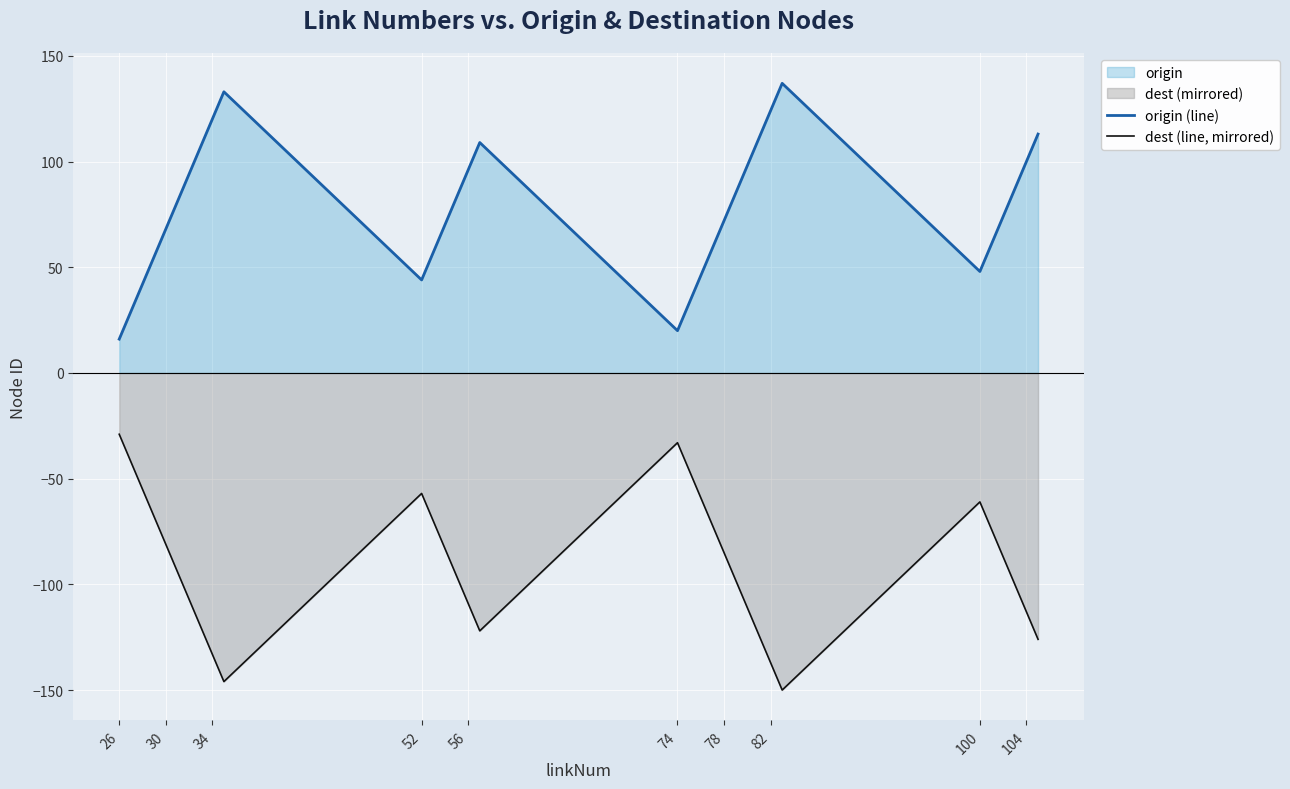

How many interior local valleys does the origin (line) series have?

3